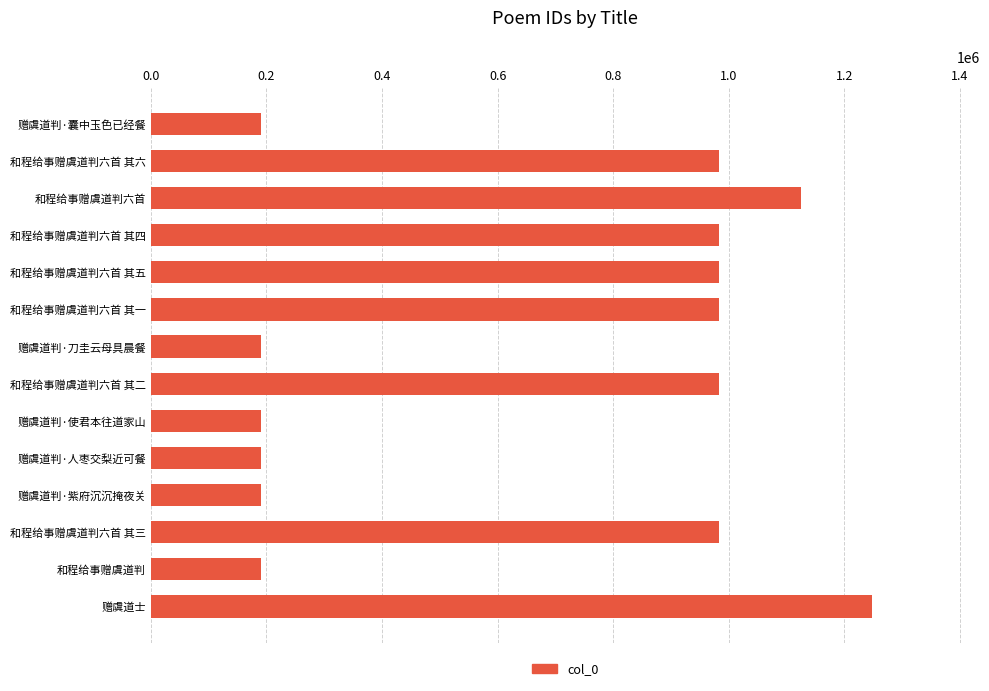

What is the approximate value at 和程给事赠虞道判六首 其二?

982367